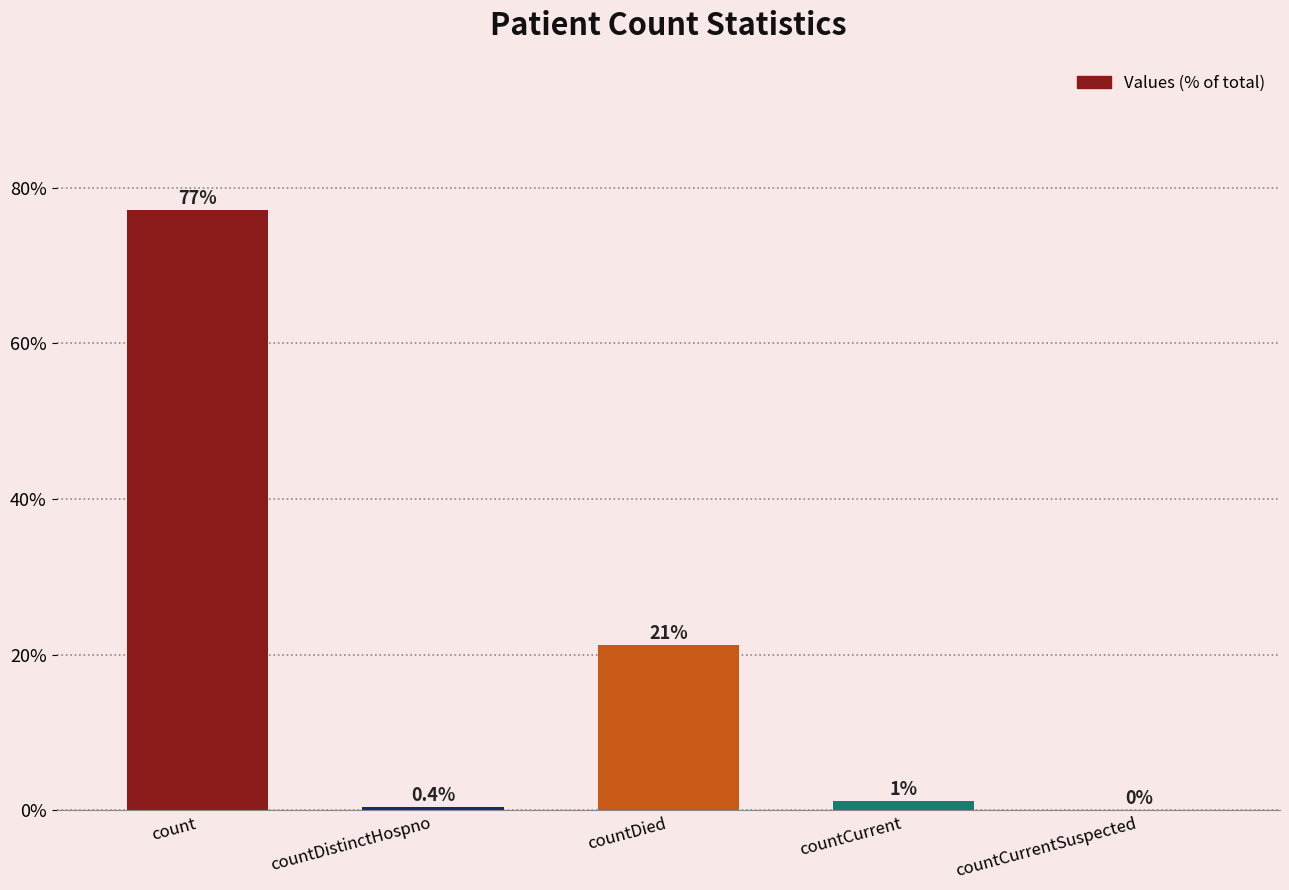

How many data points are above 1?

3